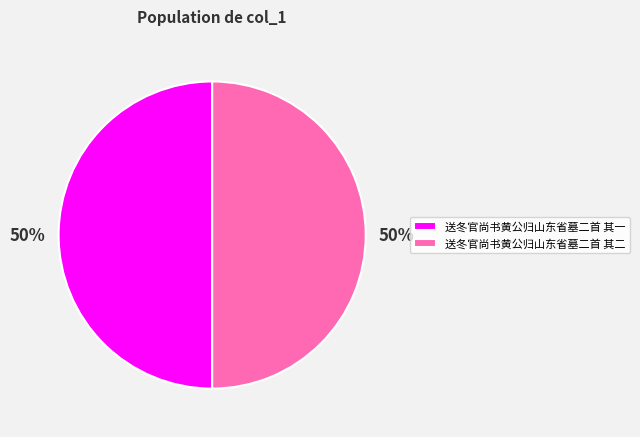

To the nearest percent, what is the combined percentage of 送冬官尚书黄公归山东省墓二首 其一 and 送冬官尚书黄公归山东省墓二首 其二?

100%